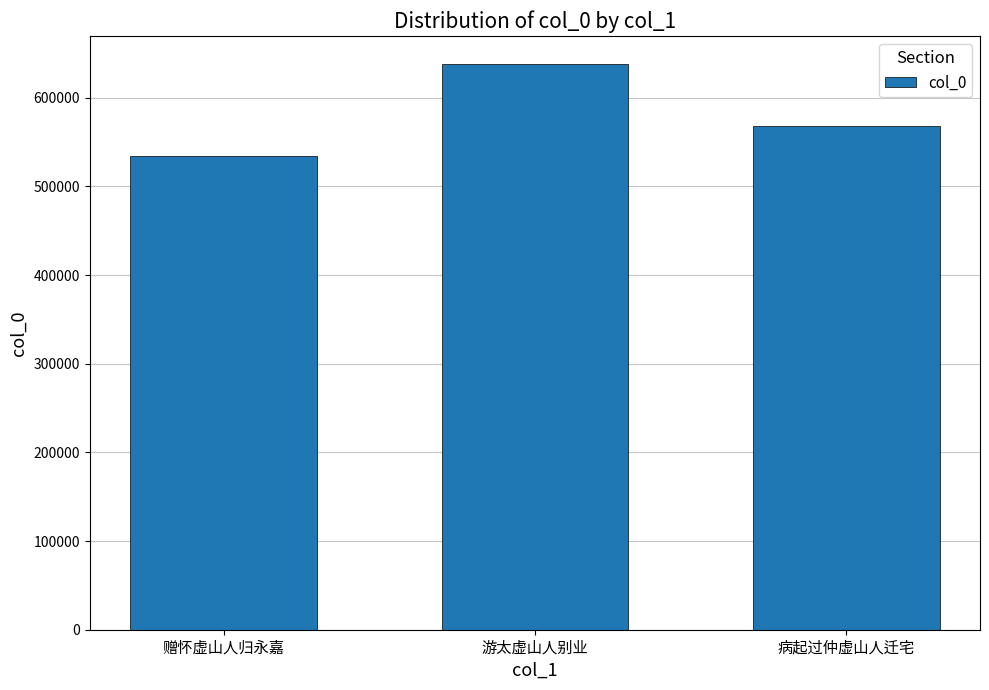

What position from the left is 赠怀虚山人归永嘉?

1